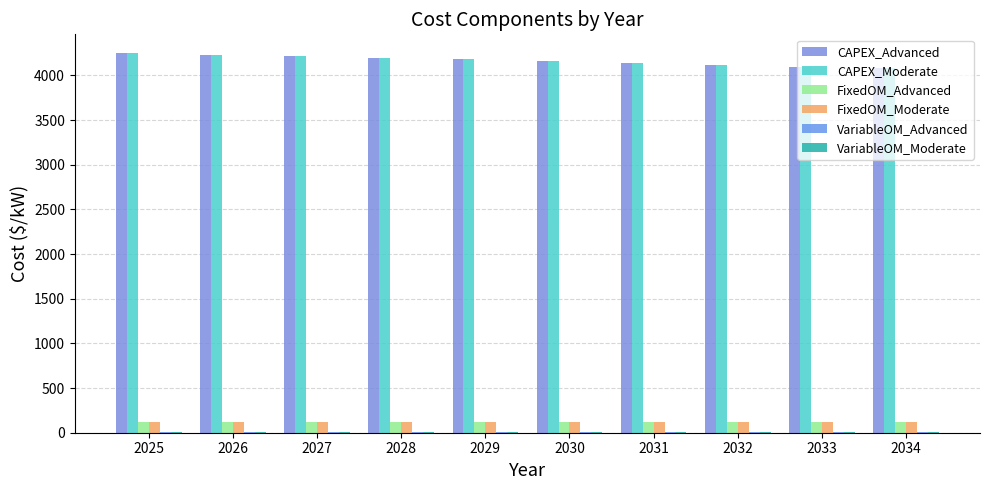

Which series has the largest total across all categories?

CAPEX_Advanced